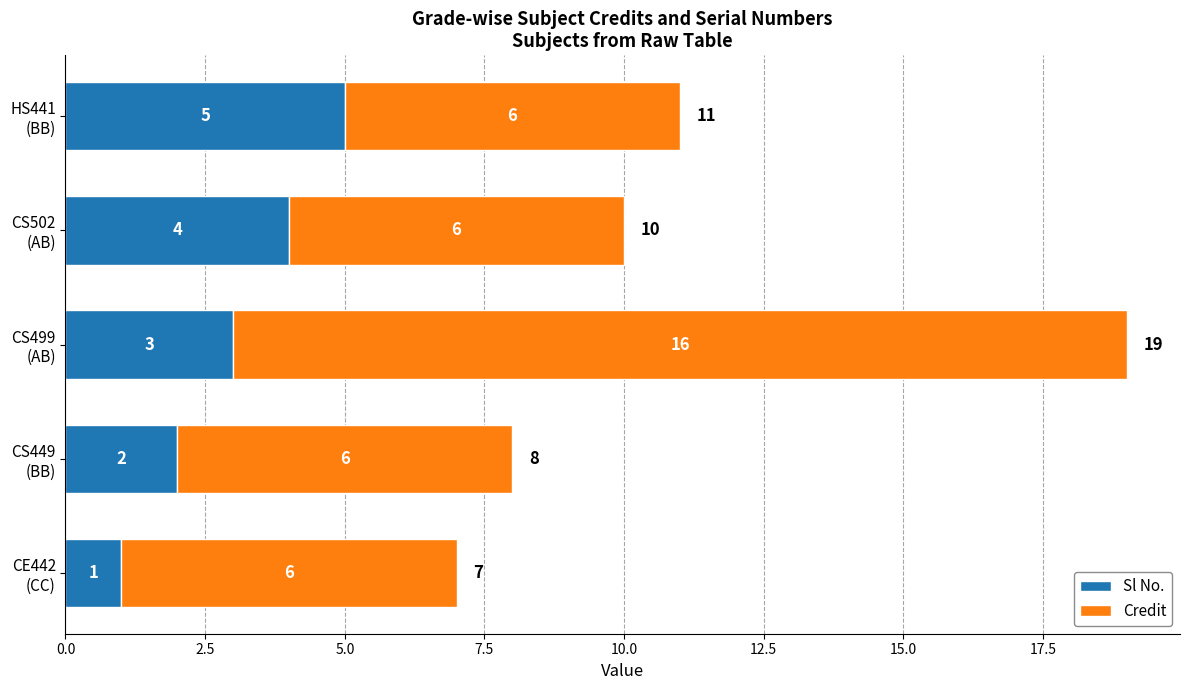

What is the sum of all Sl No. values?

15